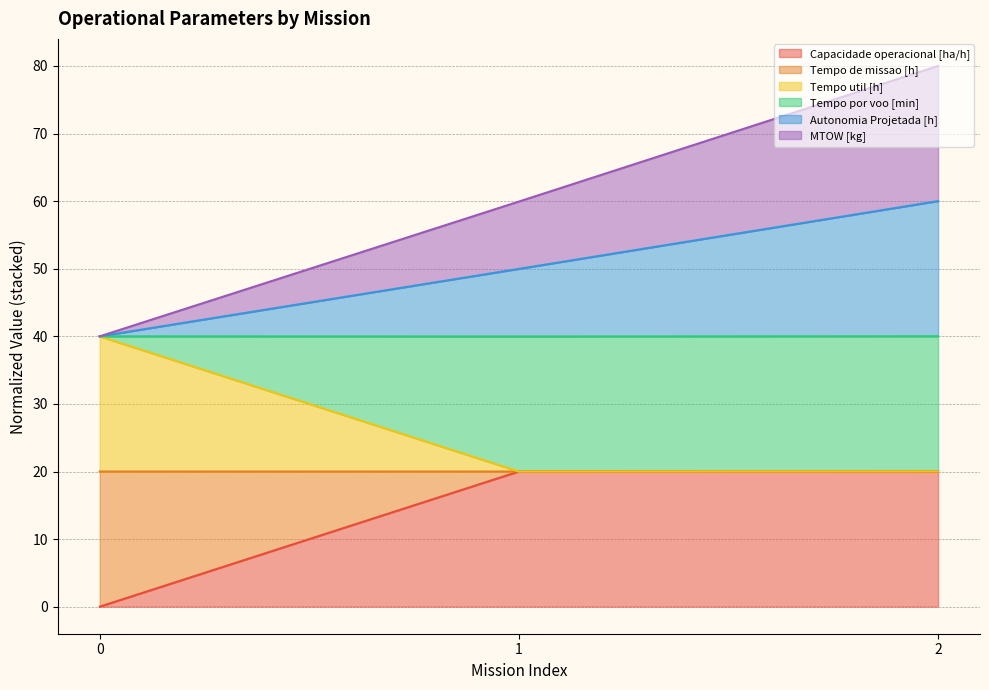

What is the total value across all series at 1?

59.9